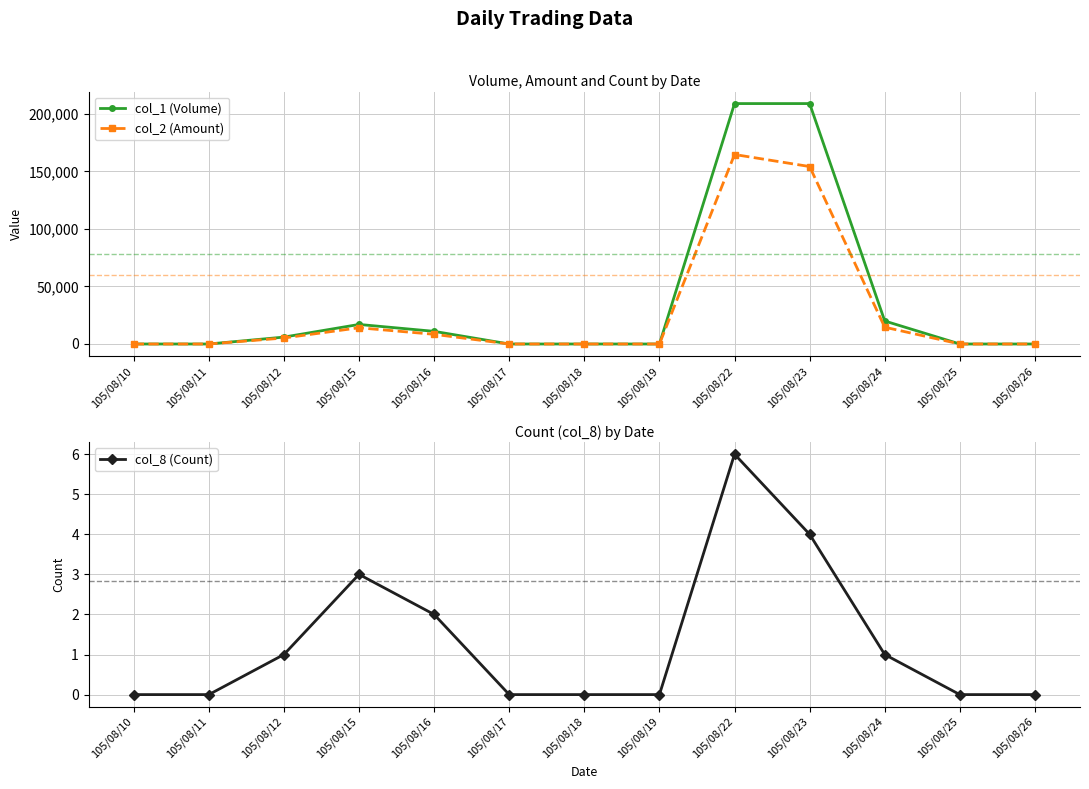

How many categories are shown in the chart?

13